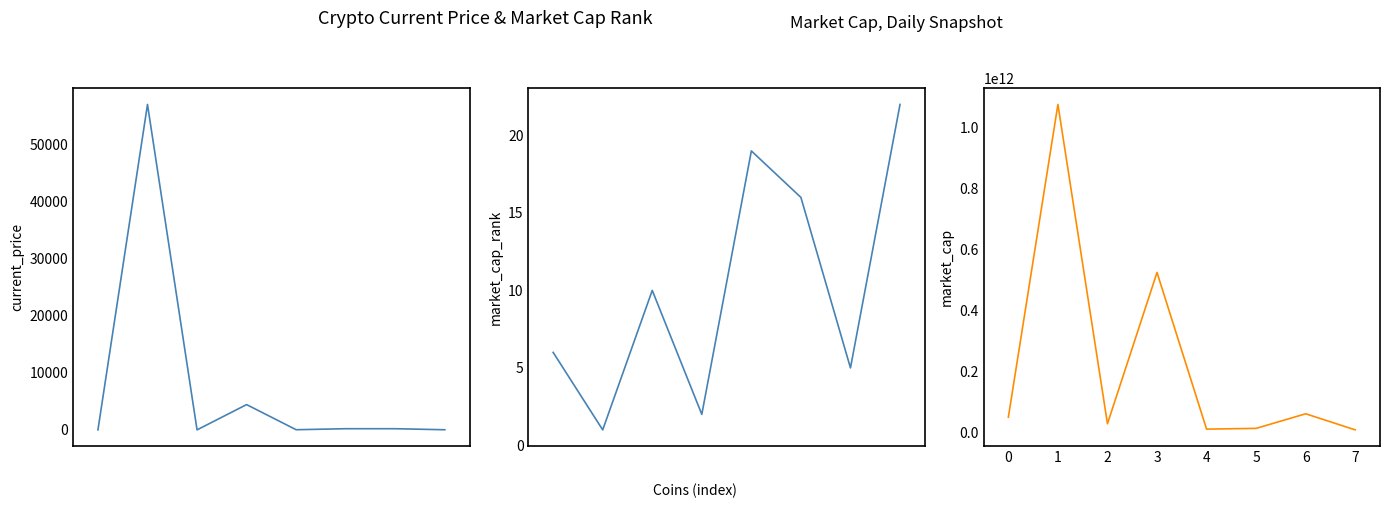

True or false: market_cap and current_price cross at least once.

False